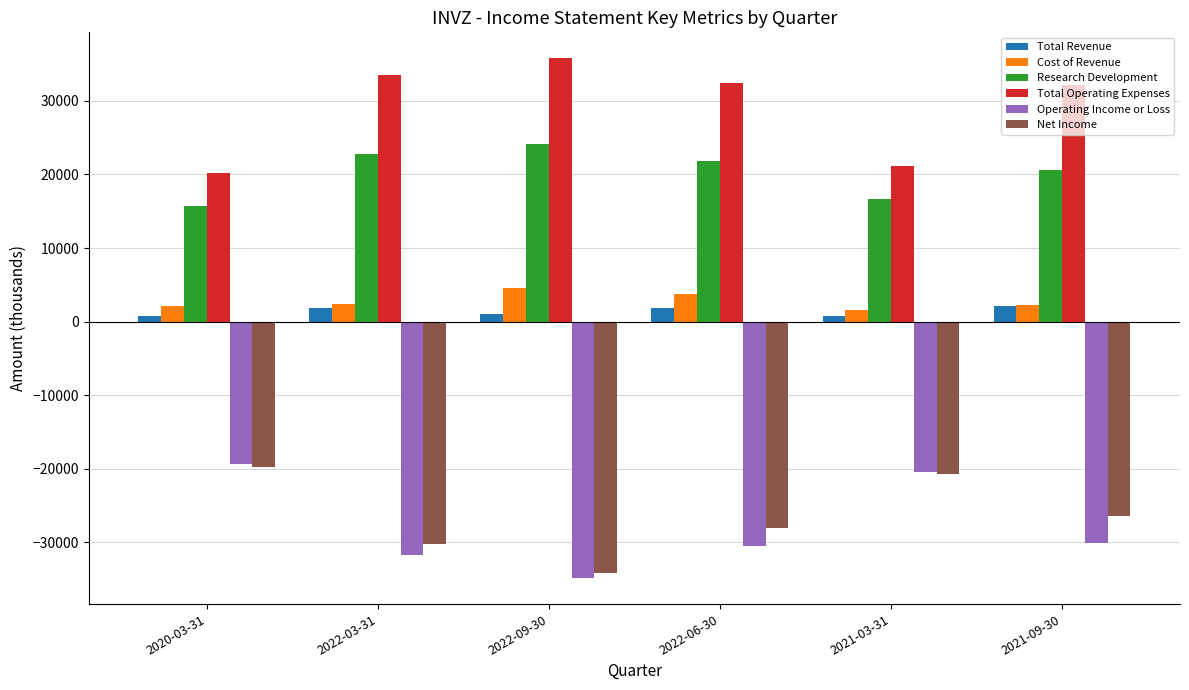

Is the value of Cost of Revenue at 2021-09-30 greater than the value of Research Development at 2021-03-31?

No